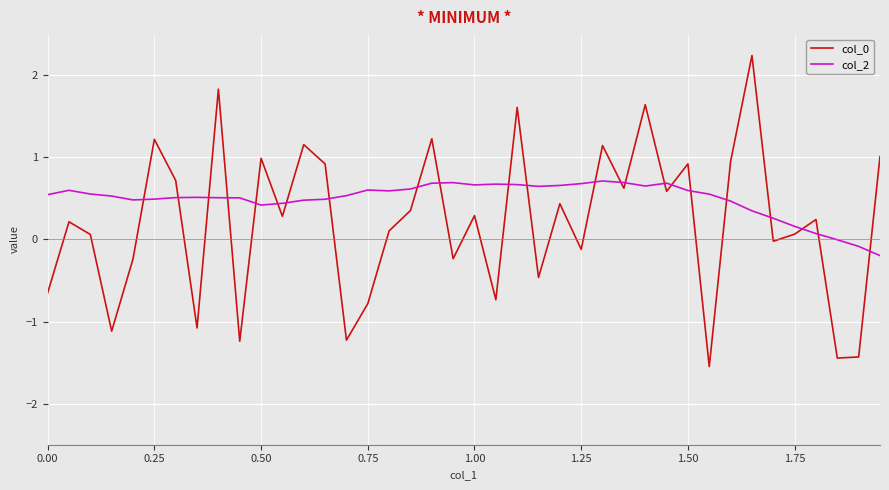

Does the chart have visible grid lines?

Yes